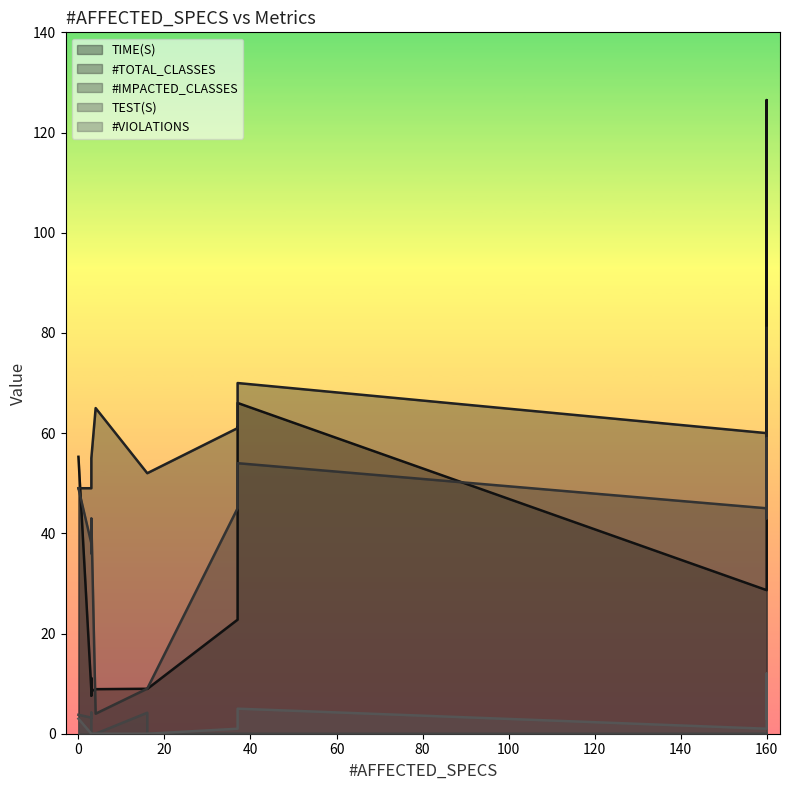

How many distinct data groups are displayed?

5